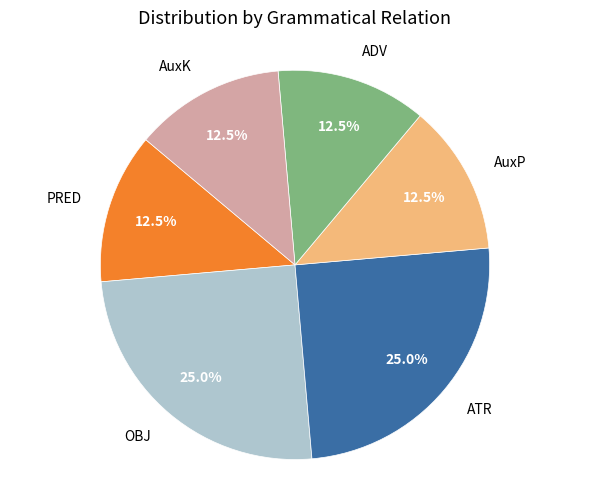

Does any single category account for the majority?

No